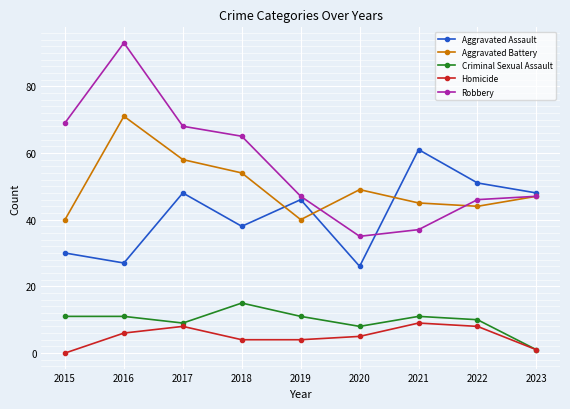

What is the difference between the maximum and second lowest values in the Robbery series?

56